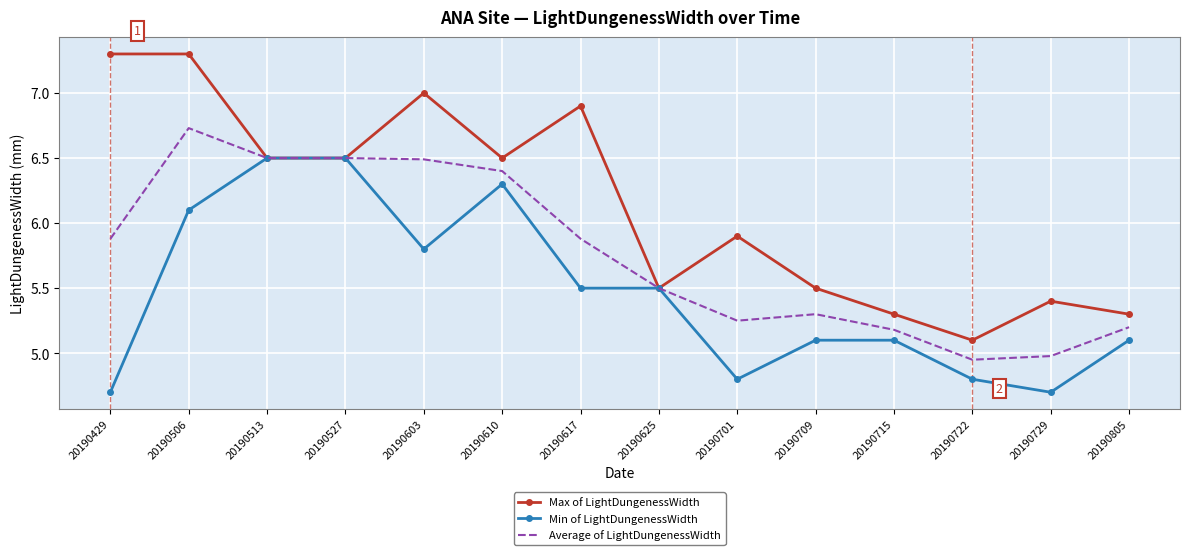

What is the greatest value displayed?

7.3